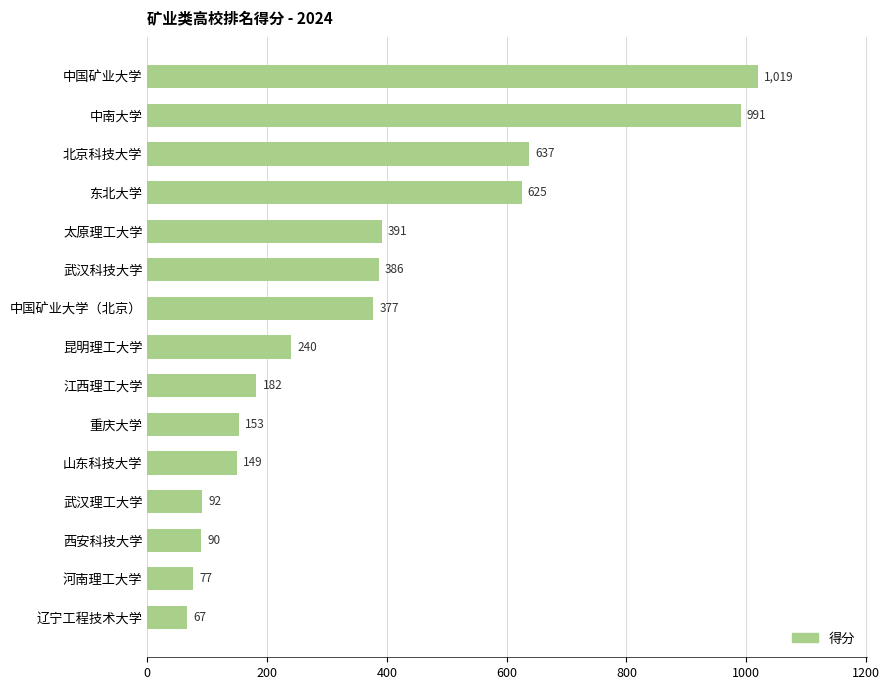

What is the average value?

365